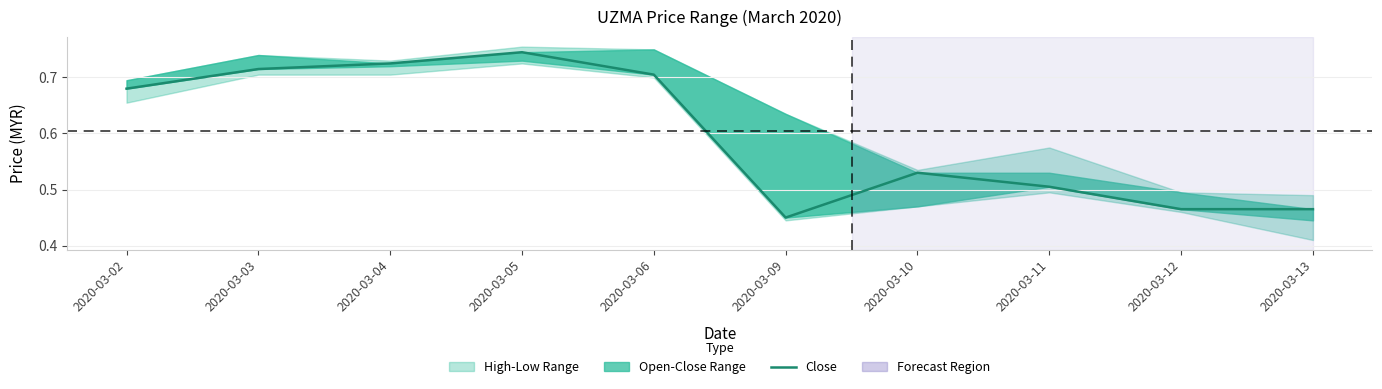

Is it true that the value at 2020-03-04 is 1.0?

False